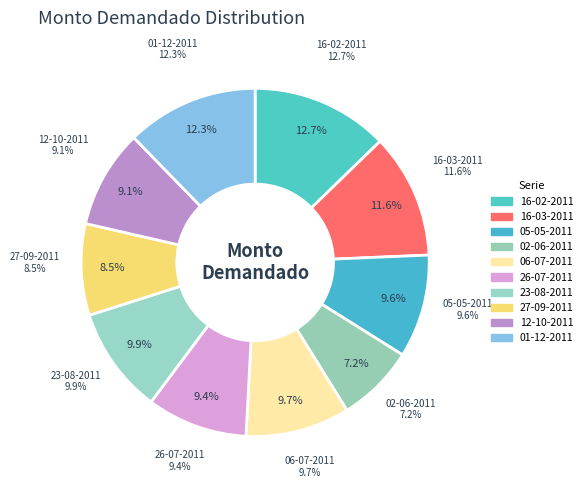

Between 12-10-2011 and 16-02-2011, which is larger?

16-02-2011